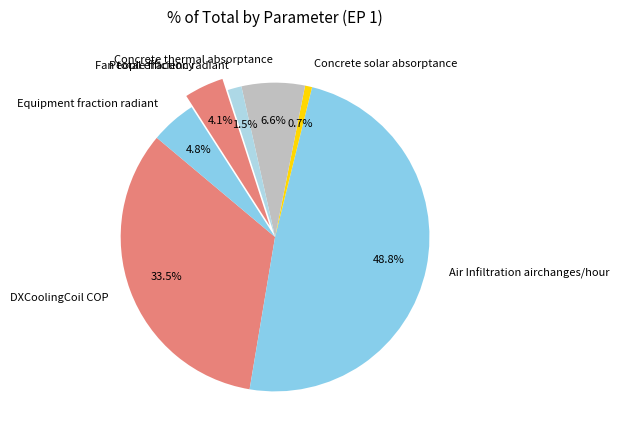

Is there a majority slice in this chart?

No